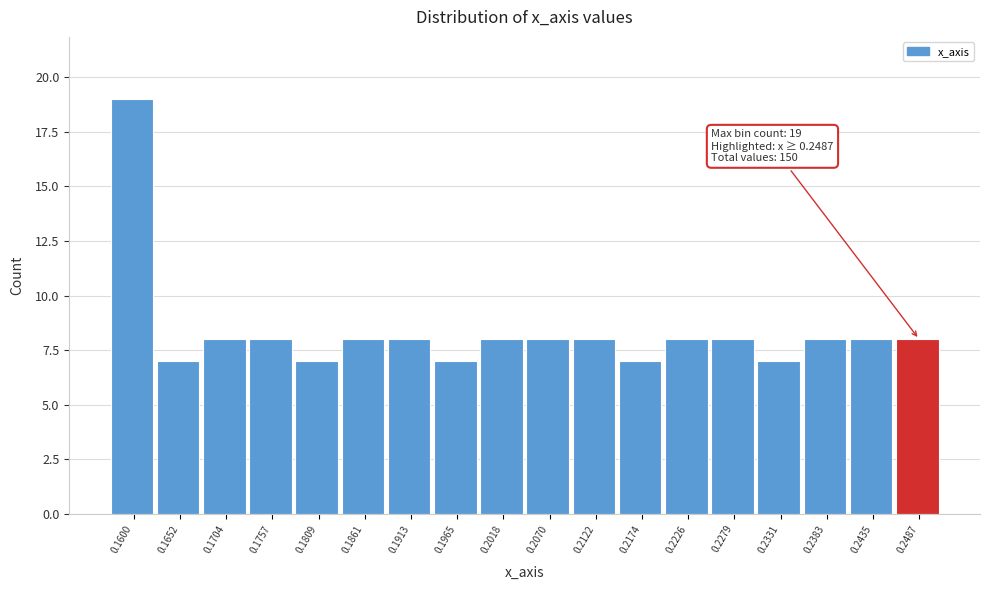

Reading right to left, extract all data points from this chart.

8	8	8	7	8	8	7	8	8	8	7	8	8	7	8	8	7	19